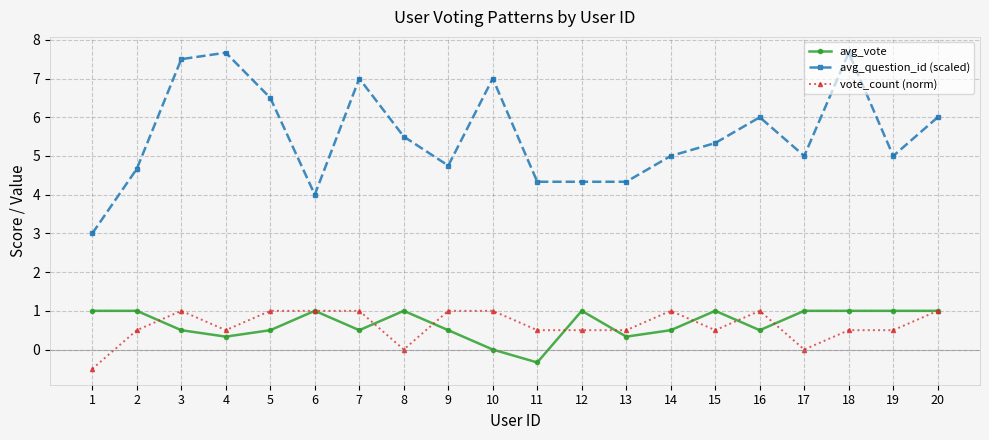

What is the difference between the highest and lowest values at 14?

4.5